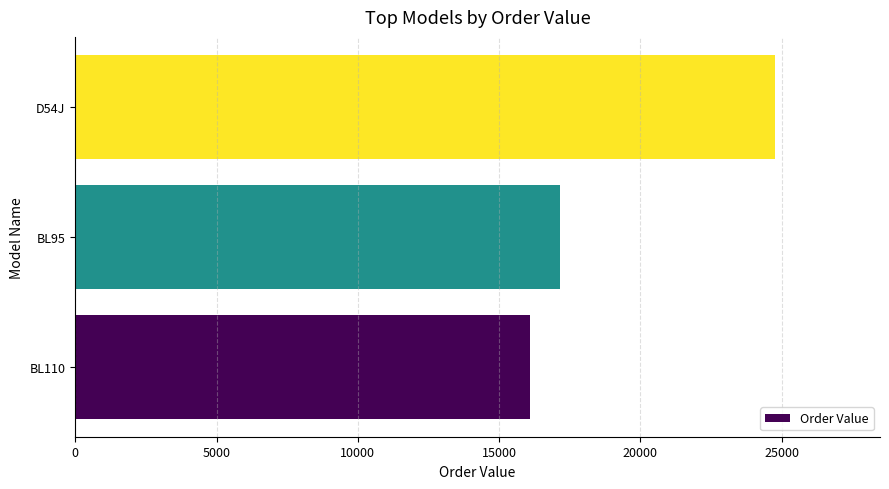

What is the change in value from BL110 to BL95?

+1074.7